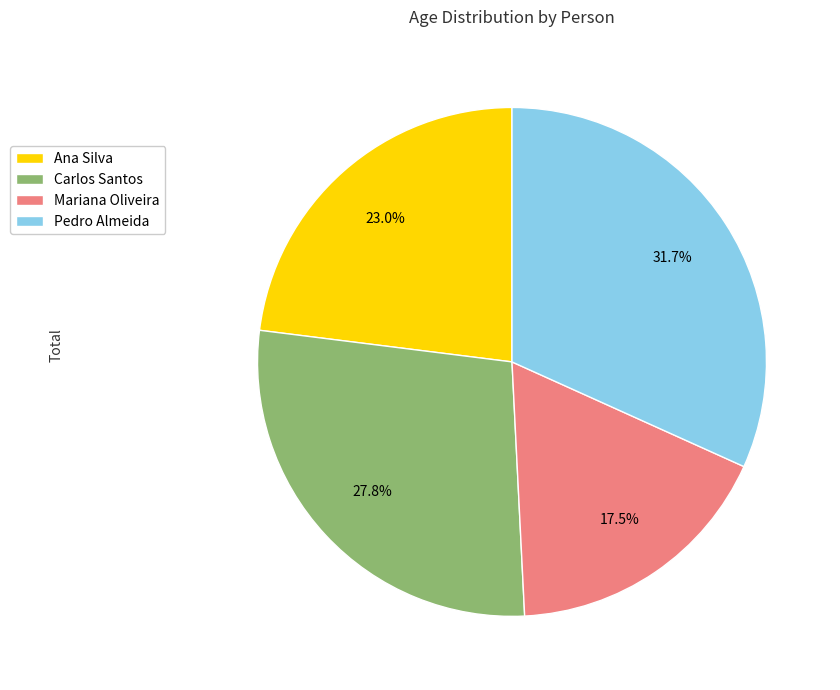

To the nearest percent, what is the average slice percentage?

25%